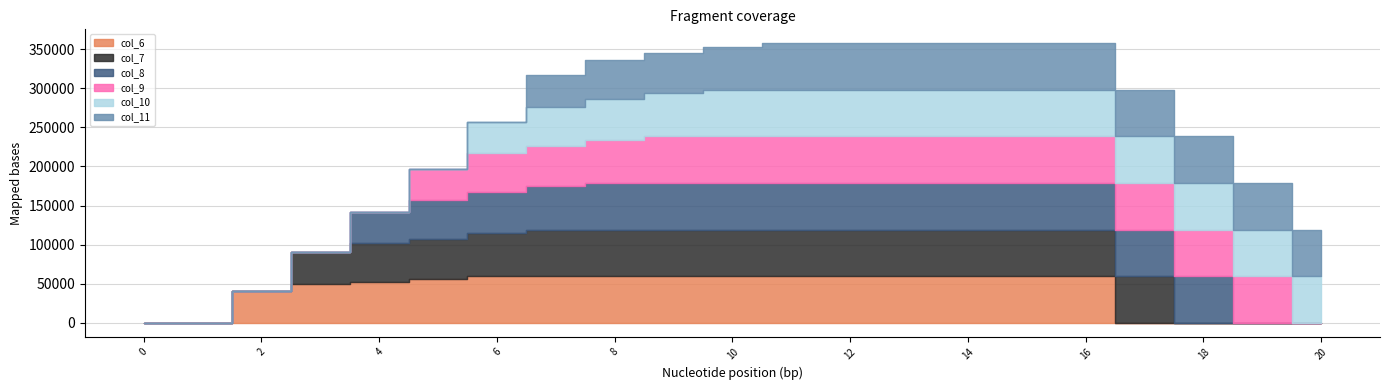

How many distinct data groups are displayed?

6